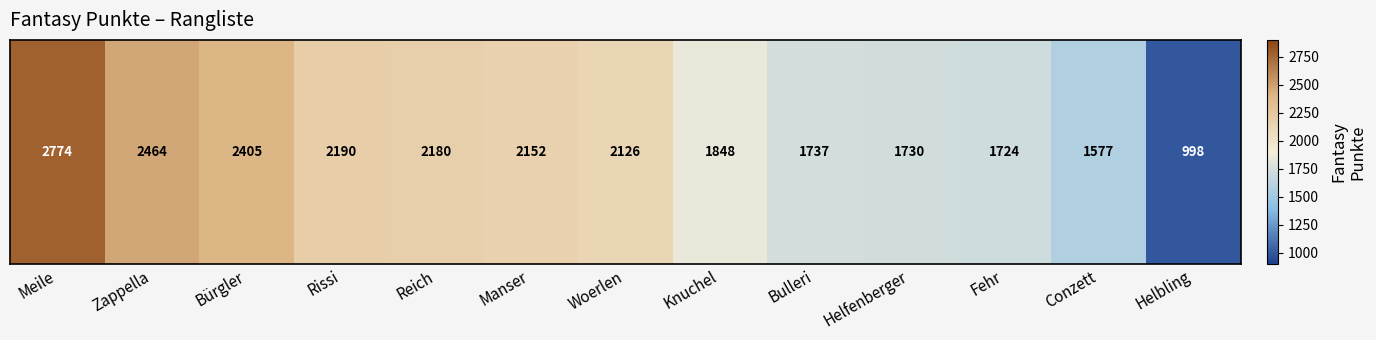

What is the ratio of the value at Bulleri to the value at Zappella?

0.7